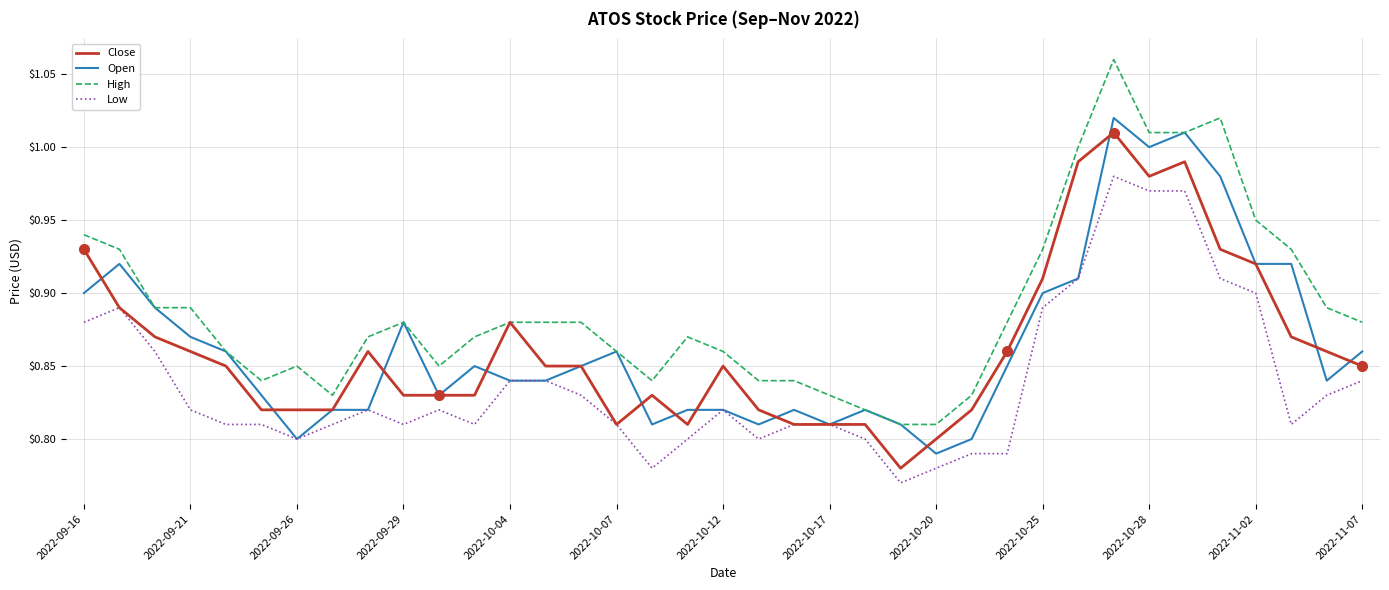

True or false: Low and High cross at least once.

False